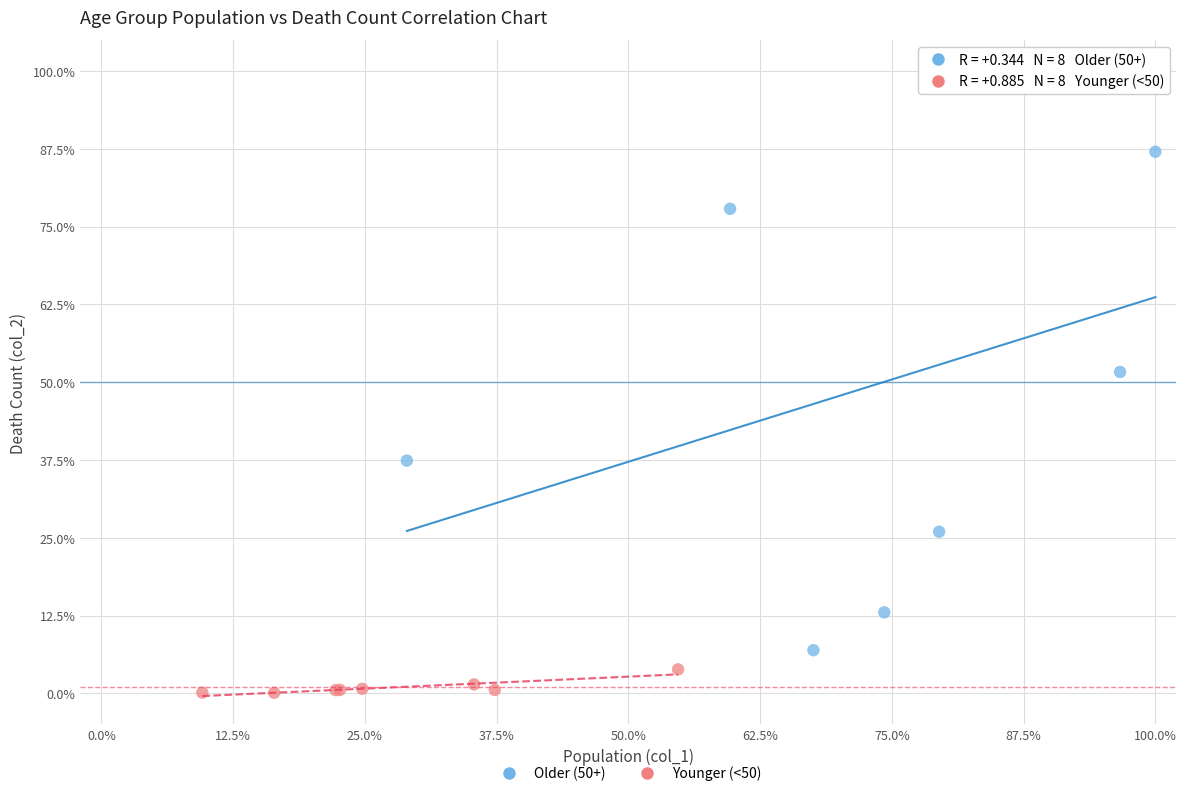

Which series reaches the minimum Y coordinate?

Younger (<50)